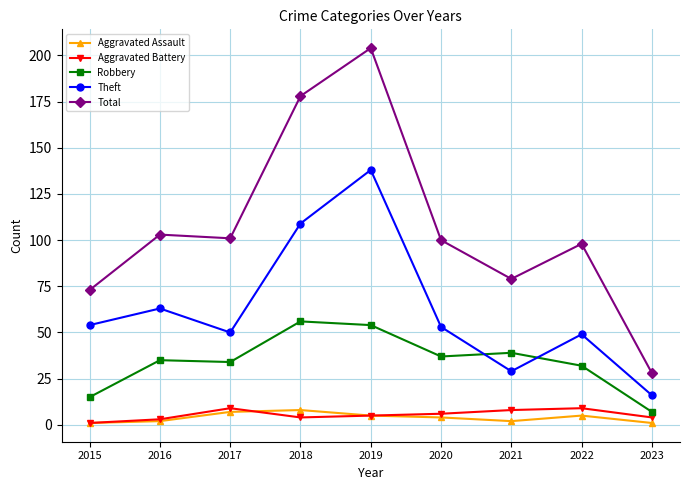

True or false: Total and Robbery cross at least once.

False